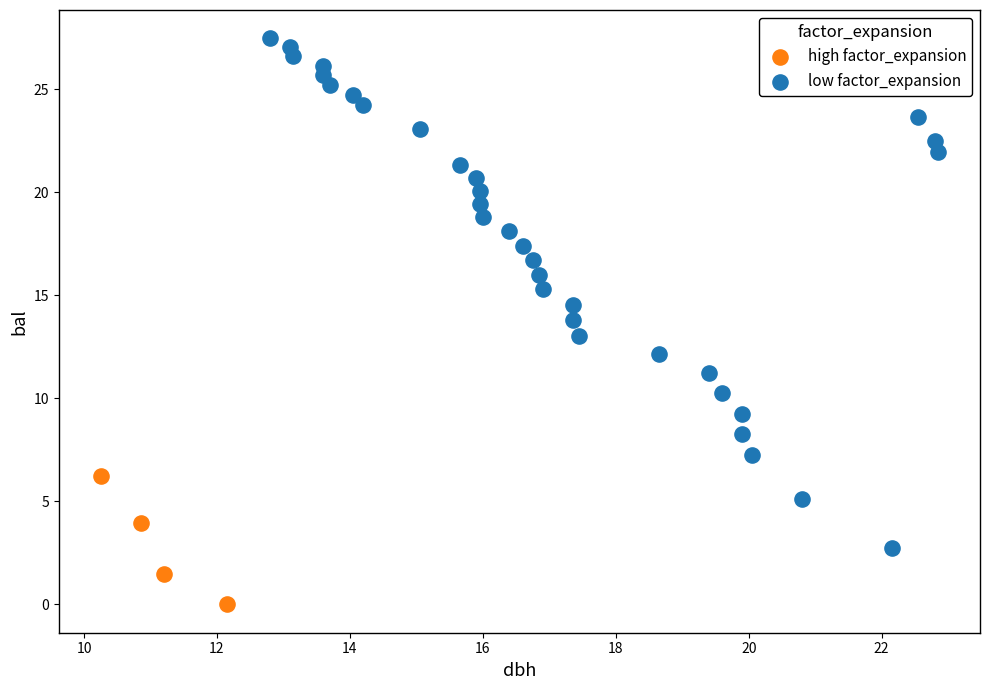

Which series contains the lowest Y value?

high factor_expansion